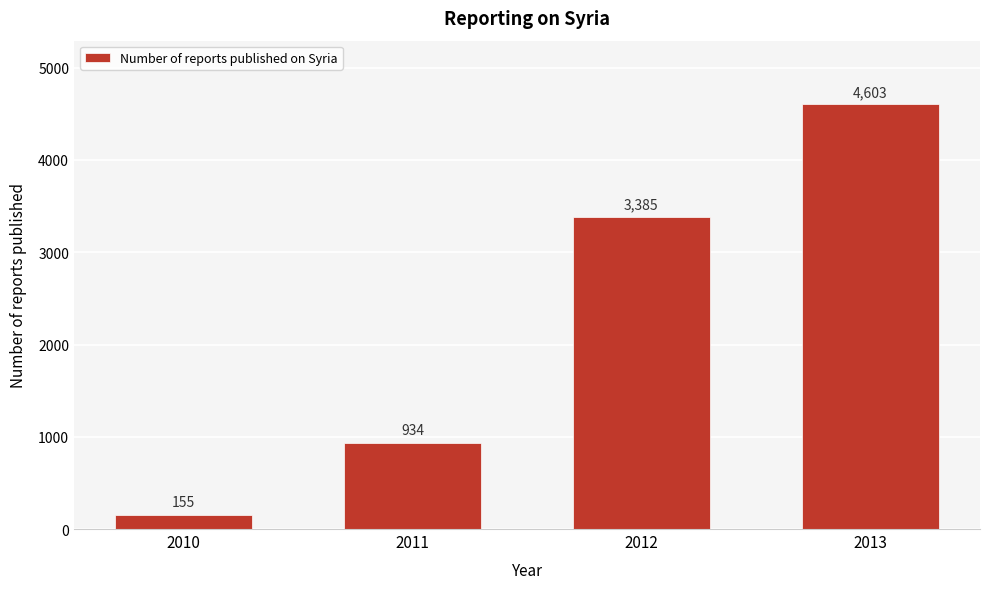

Reading left to right, list all the values displayed in this chart.

2010=155	2011=934	2012=3385	2013=4603